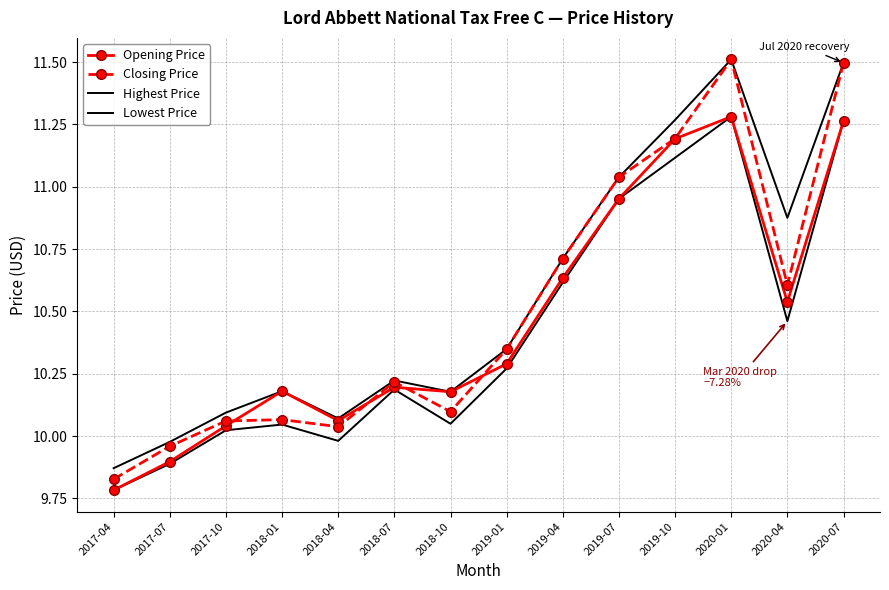

What is the total value across all series at 2018-07?

40.8